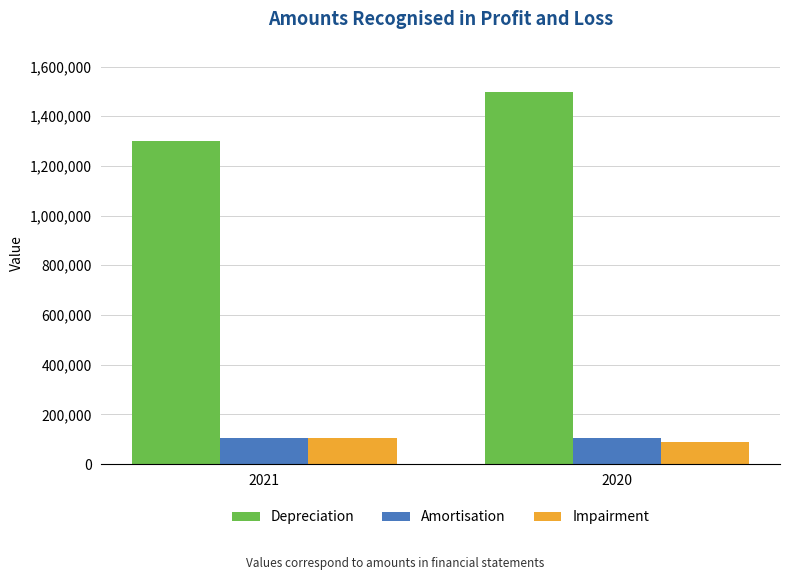

Is the value of Depreciation at 2020 greater than the value of Amortisation at 2021?

Yes